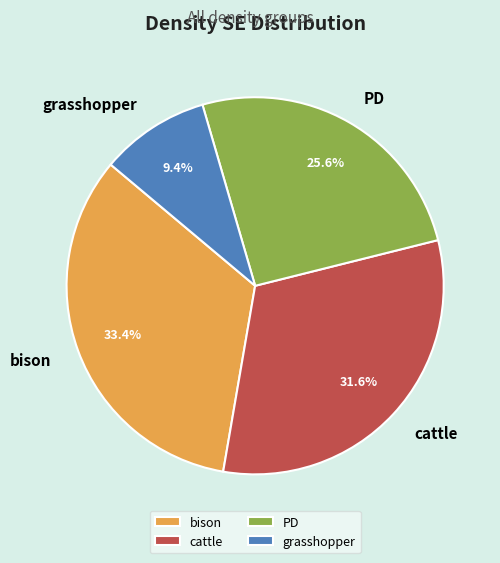

What is the largest slice in the pie chart?

bison